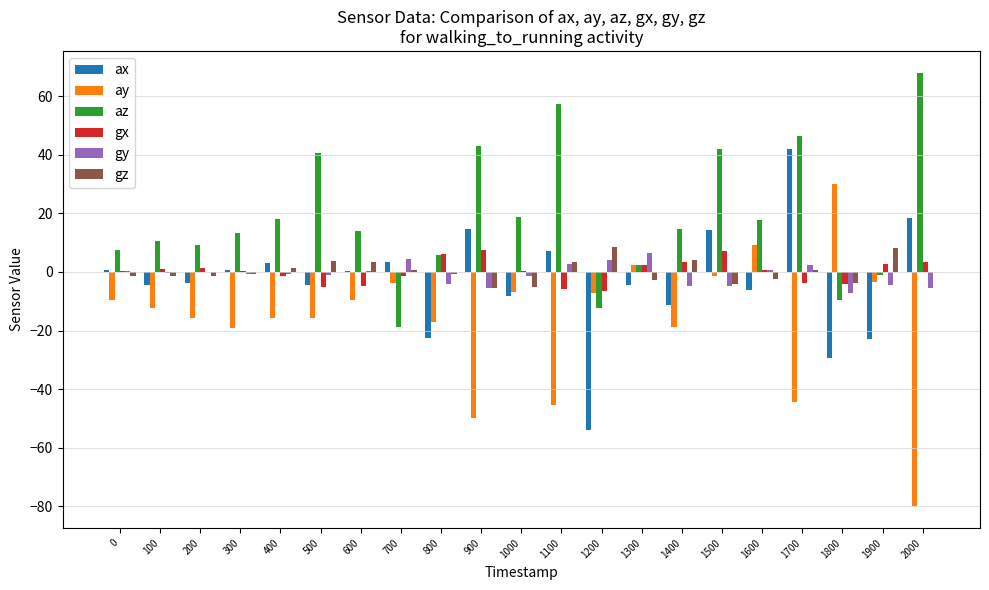

How many data points does each series have?

21